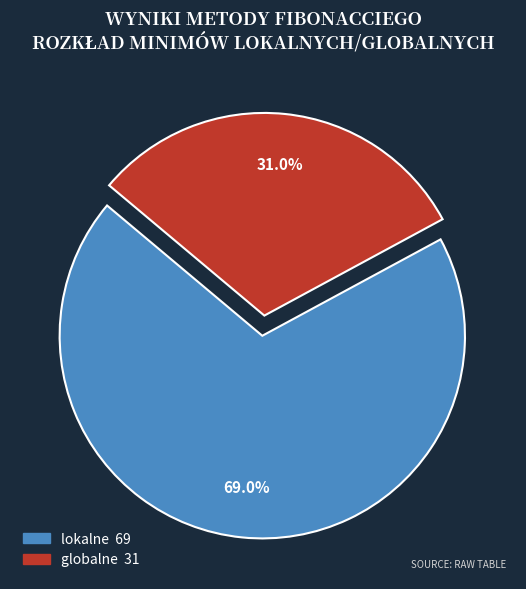

Is there any slice that represents more than half of the pie?

Yes